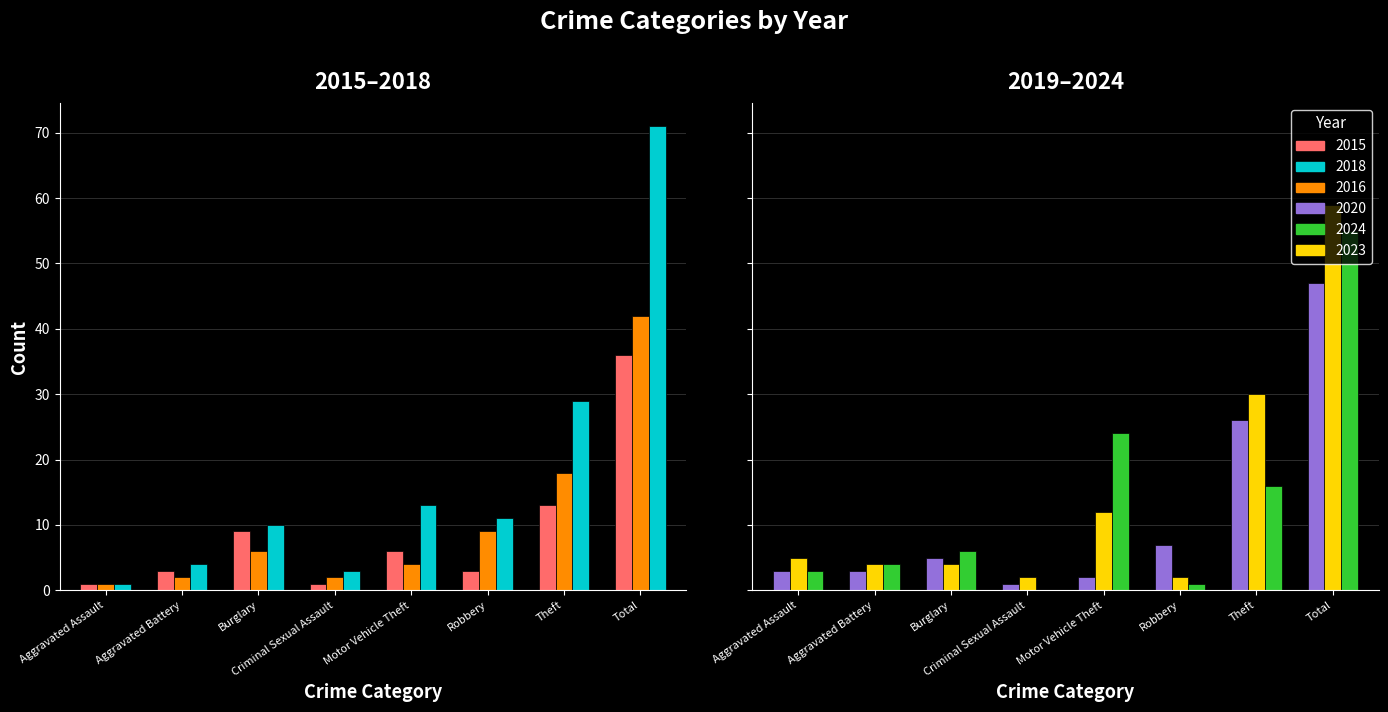

The value of 2024 at Theft is 5. True or false?

False